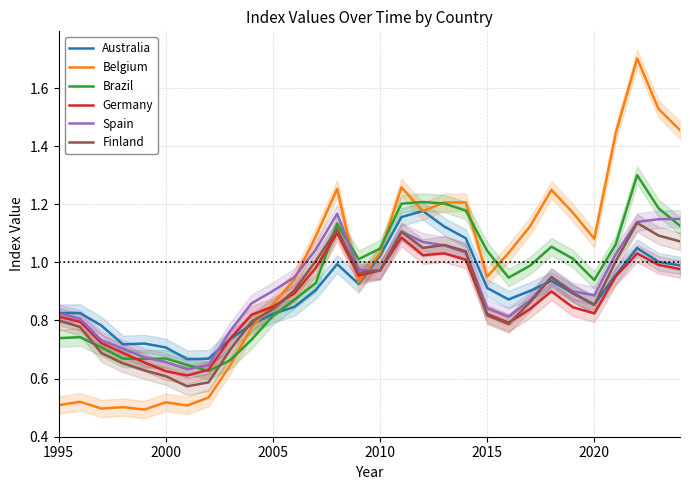

What is the difference between the second highest and second lowest values in the Spain series?

0.5